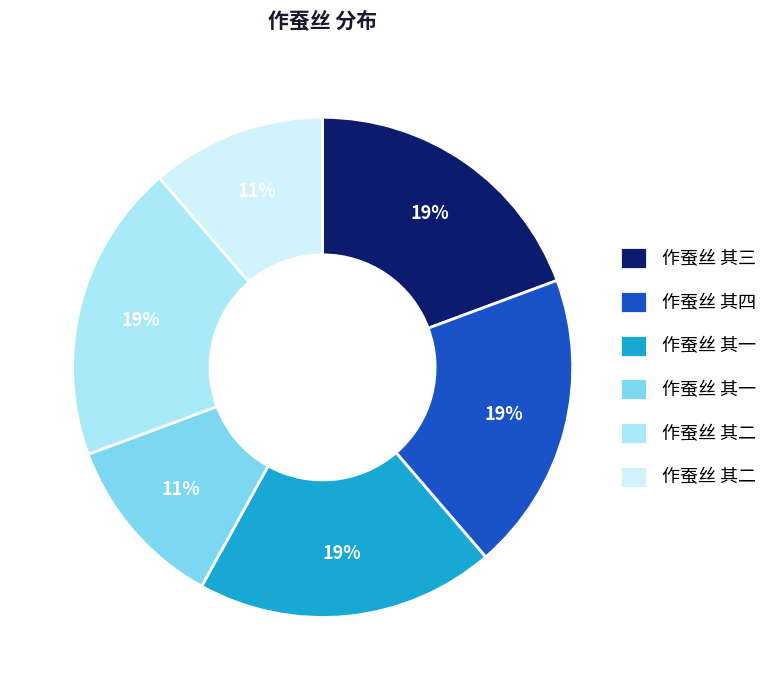

To the nearest percent, what is the difference between the largest and smallest slice percentages?

8%